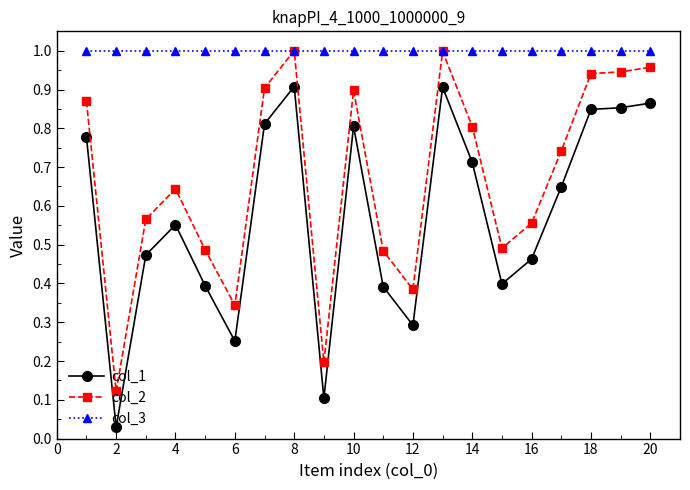

How many lines are shown in the chart?

3